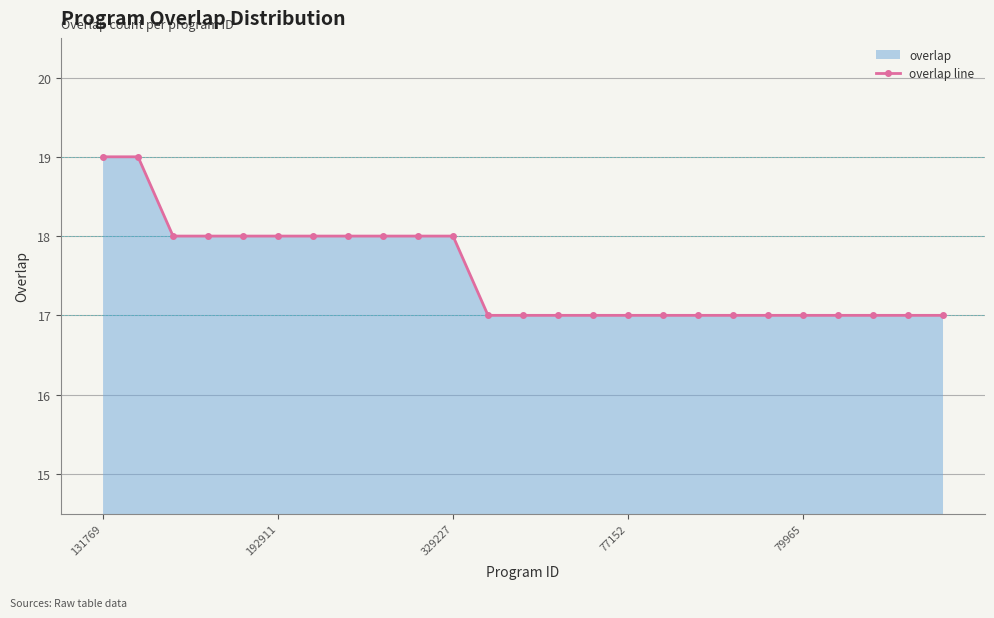

What is the value of the 25th point from the left?

17